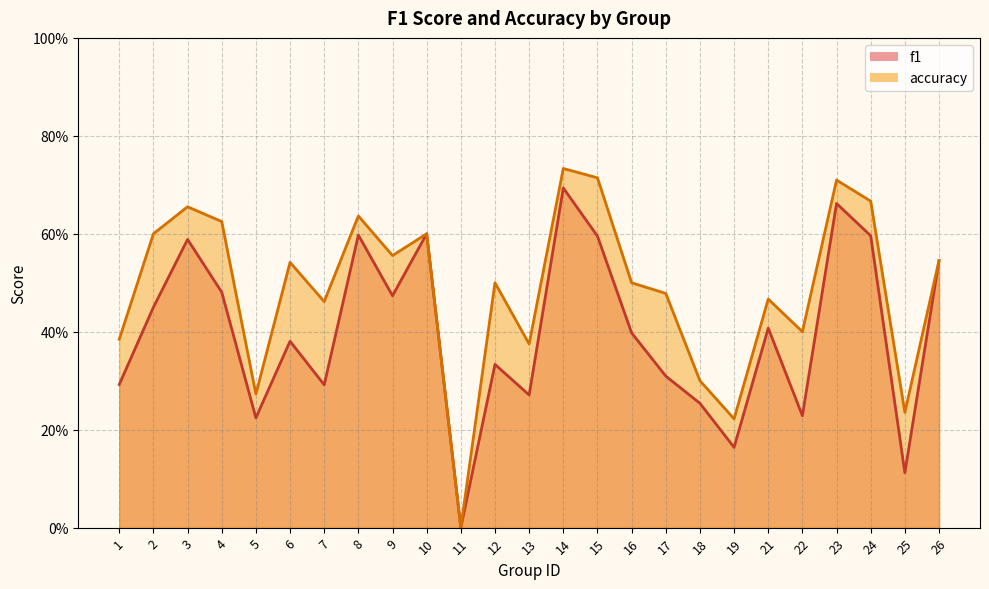

Does the chart display data point markers on the line(s)?

No